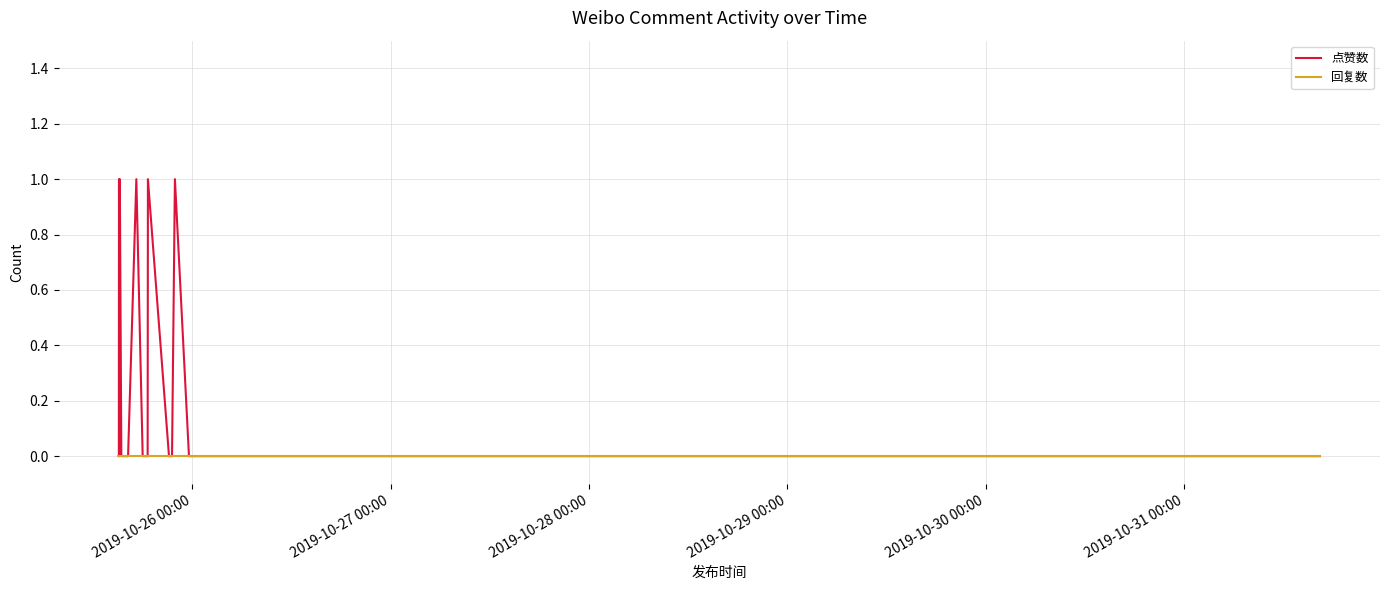

List the series in order of their peak value, lowest first.

回复数, 点赞数